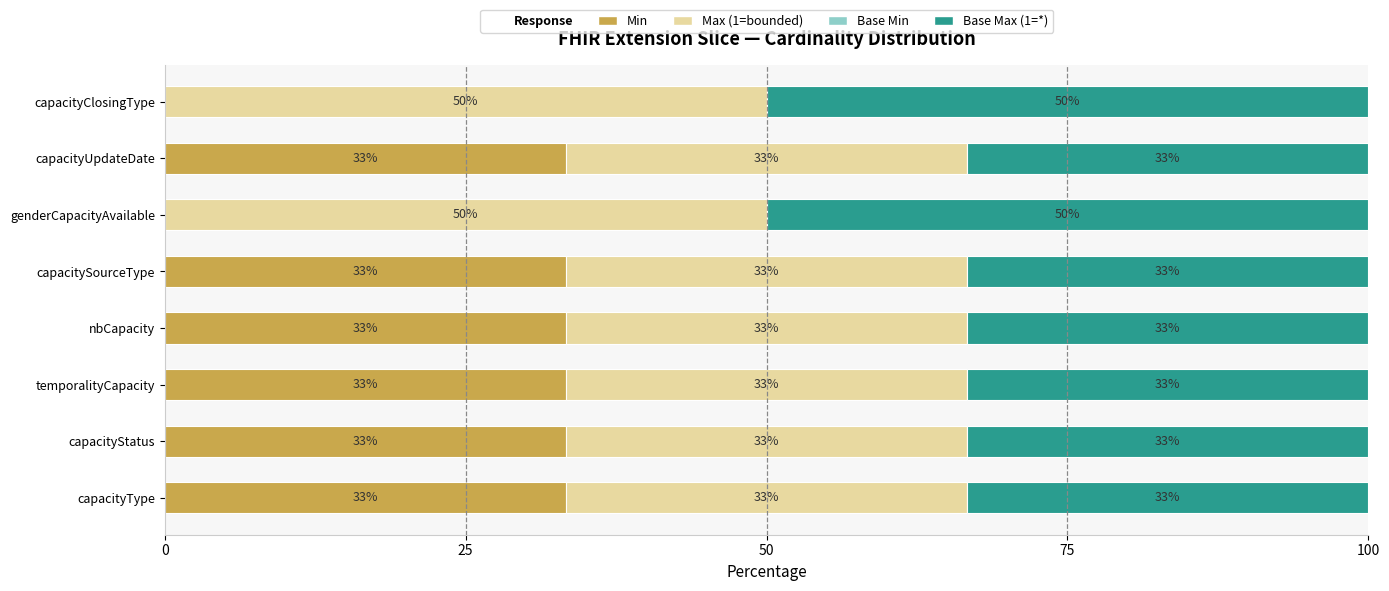

At how many categories does at least one series exceed 4?

8